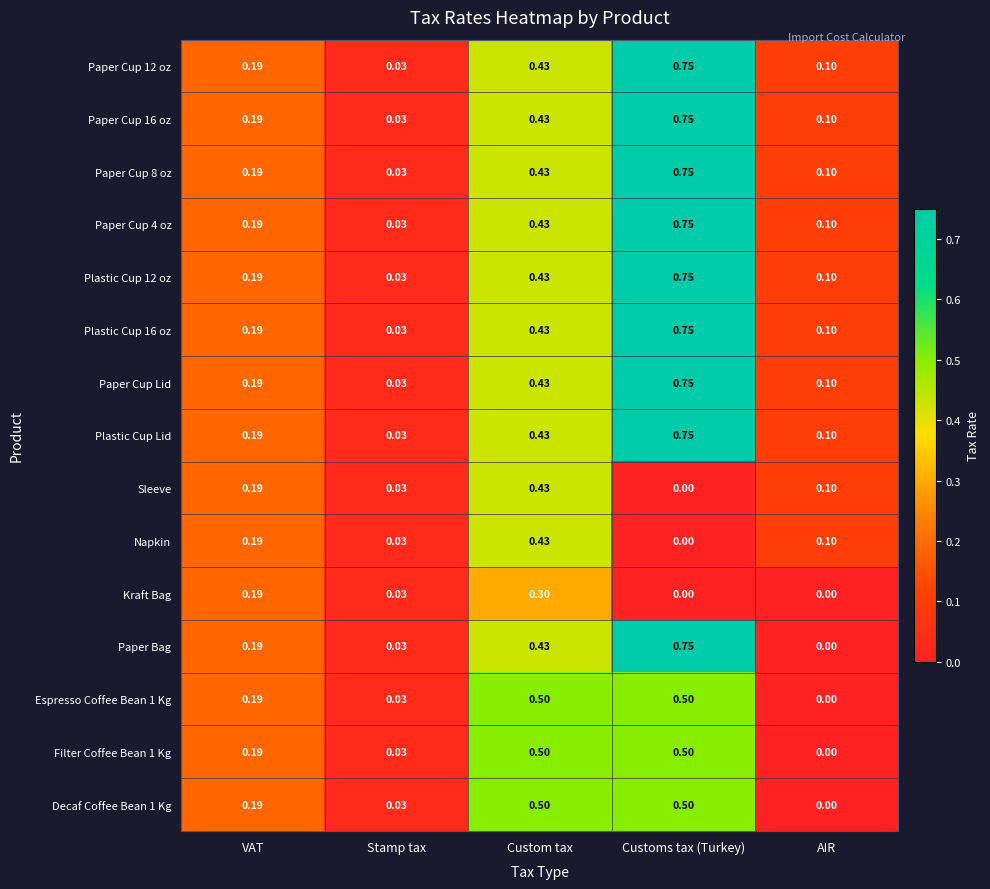

Which series has the widest spread of values?

Paper Bag